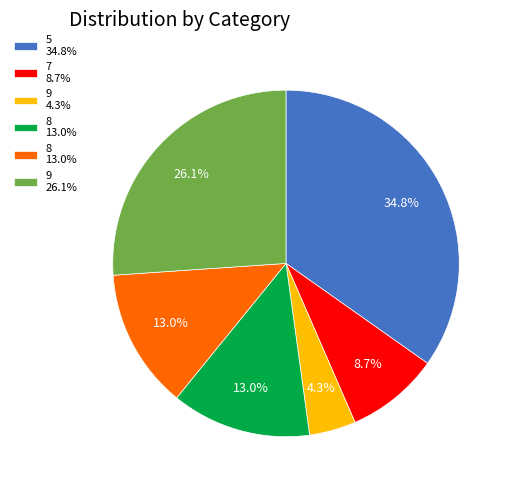

To the nearest percent, what is the average slice percentage?

17%